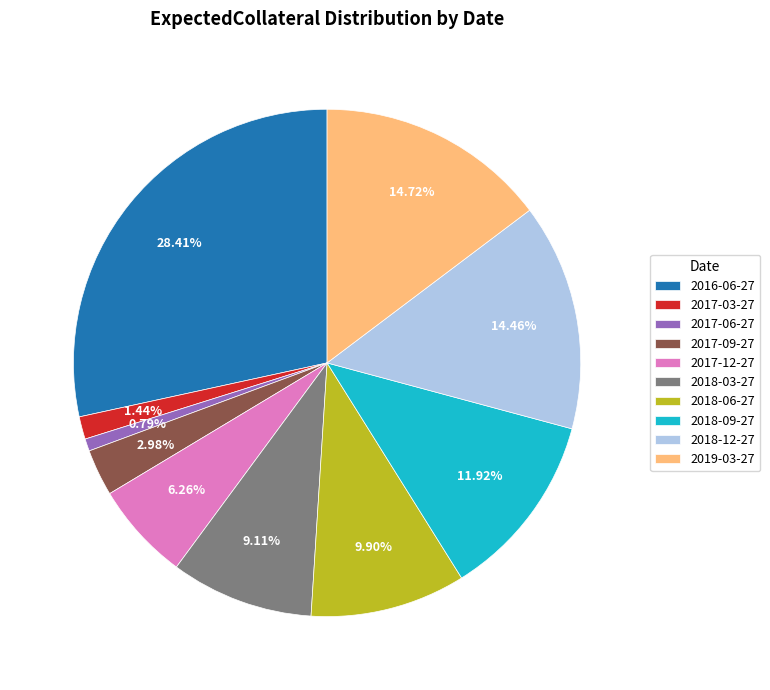

Combined, do 2018-03-27 and 2018-06-27 account for over 50%?

No